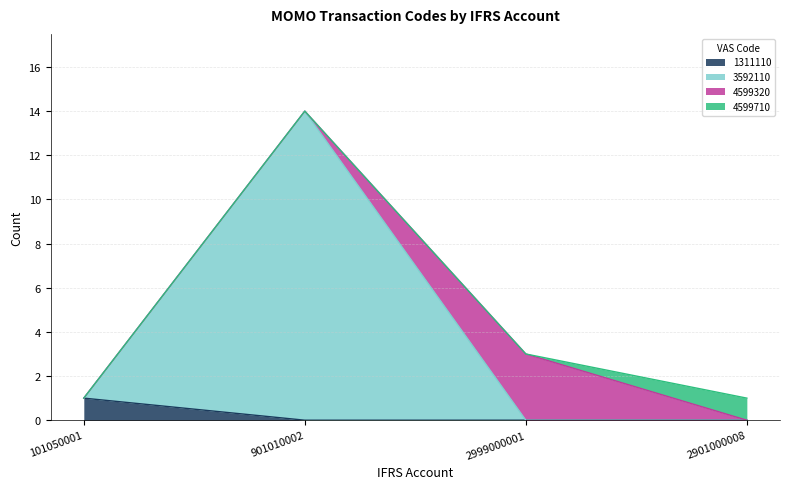

The 1311110 series shows 0 at 901010002. True or false?

True